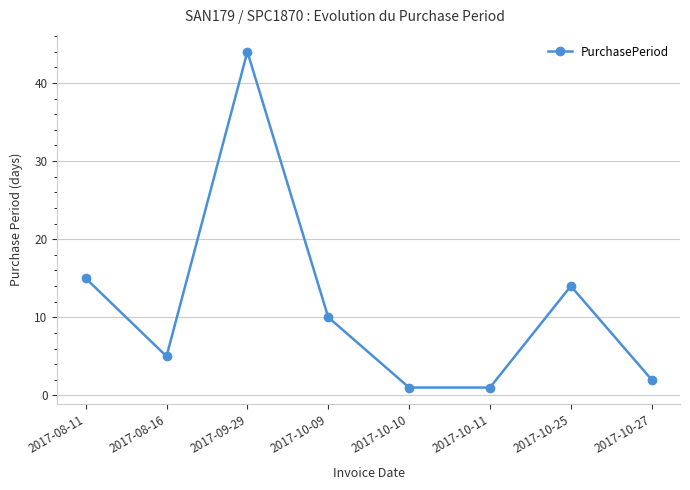

At which category does the data reach its first local valley?

2017-08-16